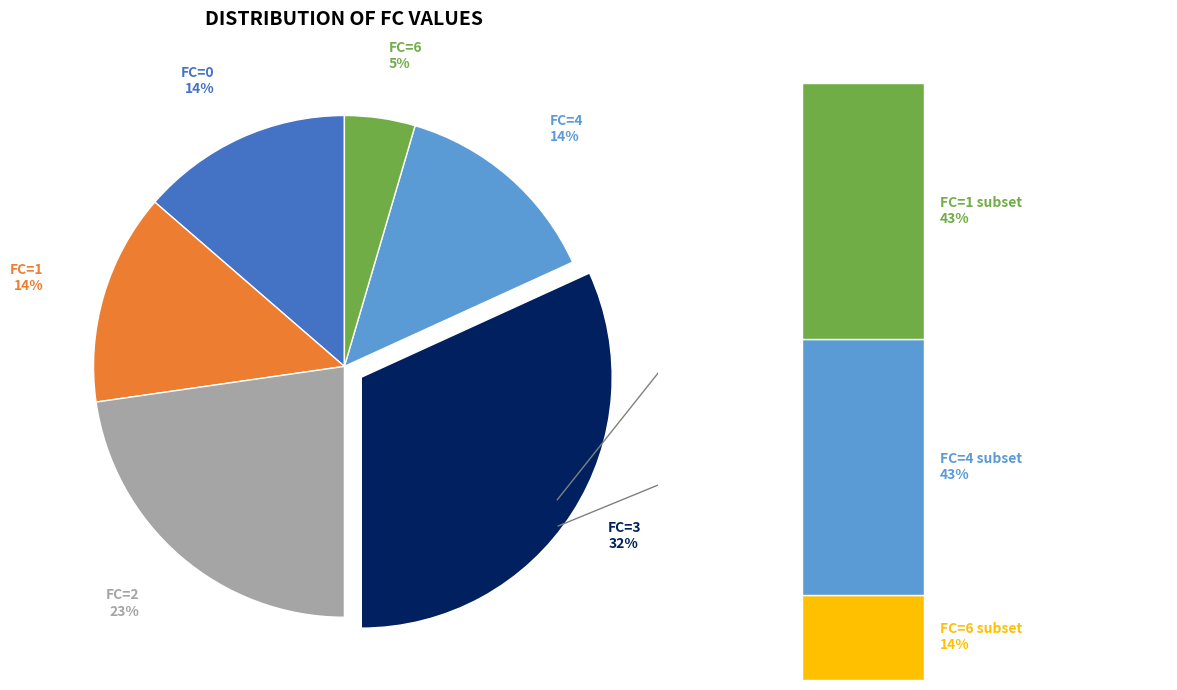

What is the smallest slice in the pie chart?

6